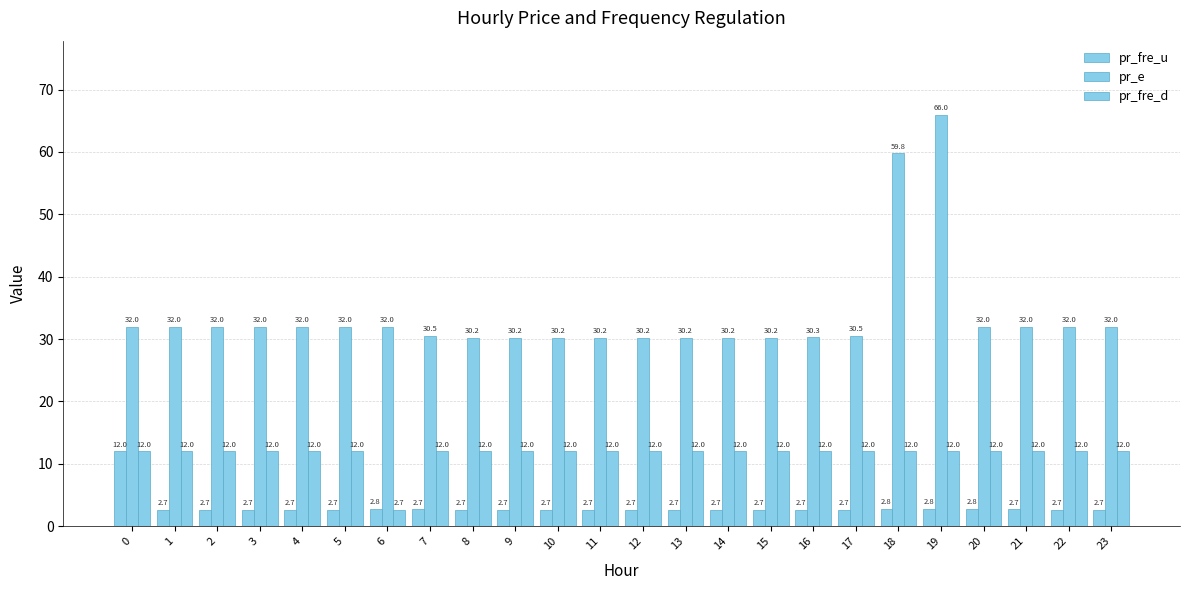

Reading left to right, list all the values displayed in this chart.

pr_fre_u: 12.0	2.7	2.7	2.7	2.7	2.7	2.8	2.7	2.7	2.7	2.7	2.7	2.7	2.7	2.7	2.7	2.7	2.7	2.8	2.8	2.8	2.7	2.7	2.7
pr_e: 32.0	32.0	32.0	32.0	32.0	32.0	32.0	30.5	30.2	30.2	30.2	30.2	30.2	30.2	30.2	30.2	30.3	30.5	59.8	66.0	32.0	32.0	32.0	32.0
pr_fre_d: 12.0	12.0	12.0	12.0	12.0	12.0	2.7	12.0	12.0	12.0	12.0	12.0	12.0	12.0	12.0	12.0	12.0	12.0	12.0	12.0	12.0	12.0	12.0	12.0